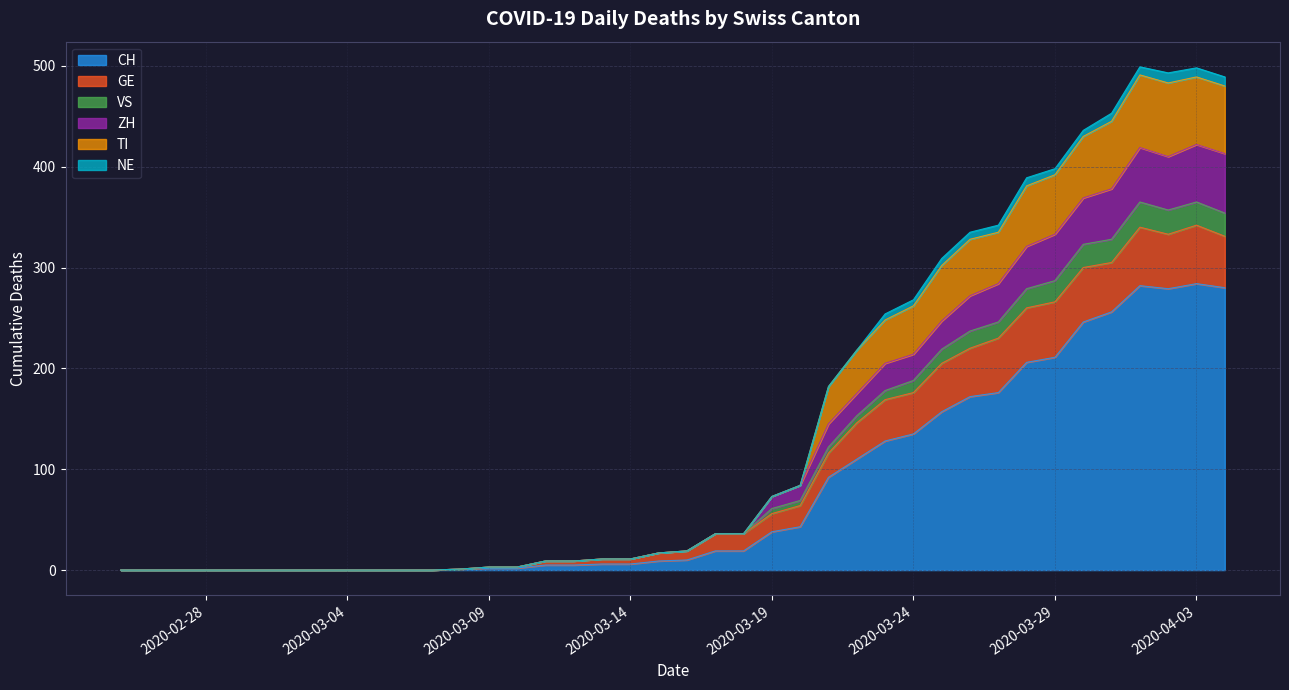

At how many categories does at least one series exceed 167?

15